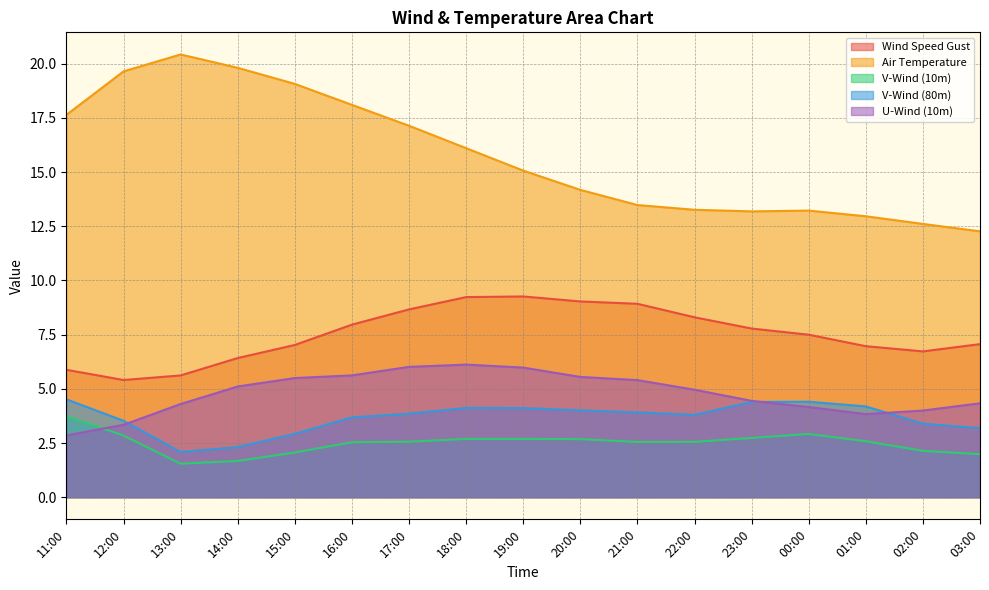

At which category is the sum across all series the highest?

18:00